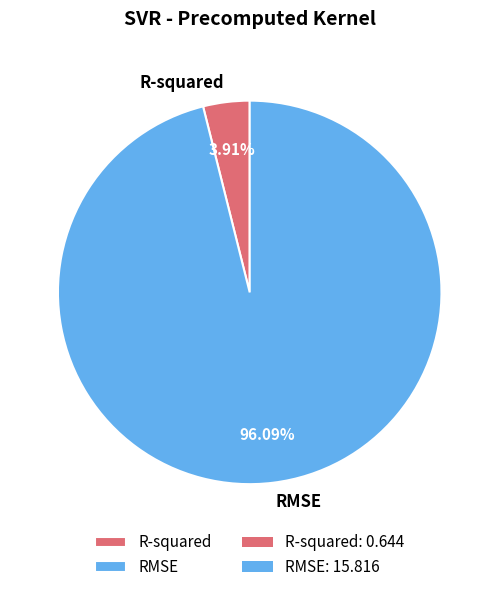

What portion of the pie excludes RMSE?

3.9%